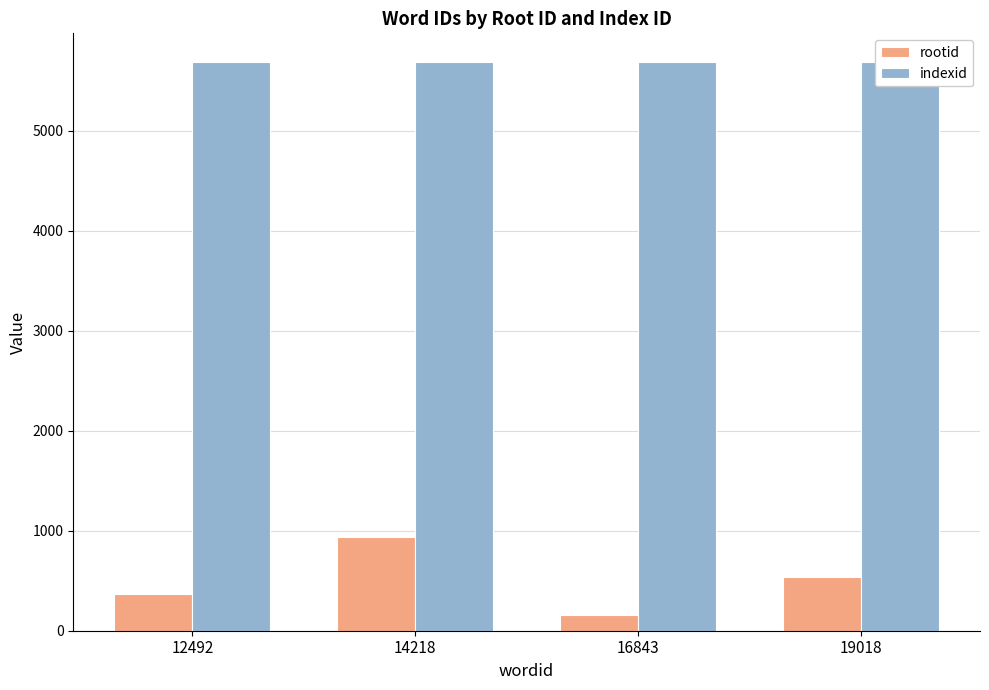

List the series in order of their overall mean, highest first.

indexid, rootid